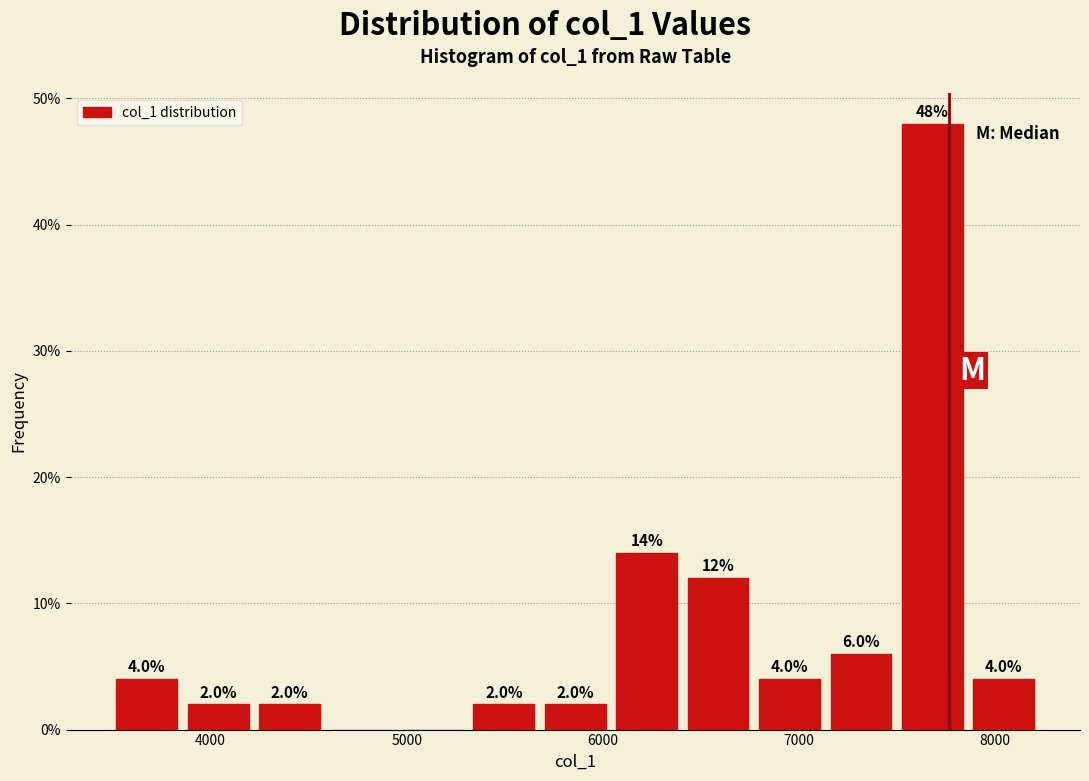

Around what value on the x-axis is the tallest bar? Give the approximate position of its centre, as read against the axis.

7700